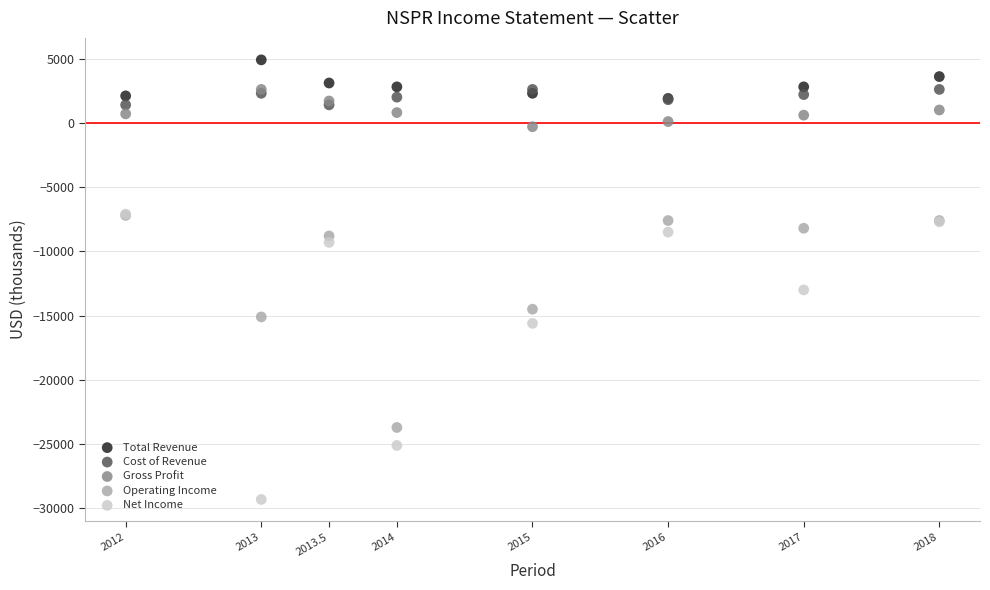

In the Net Income series, what Y value is closest to -18200?

-15600